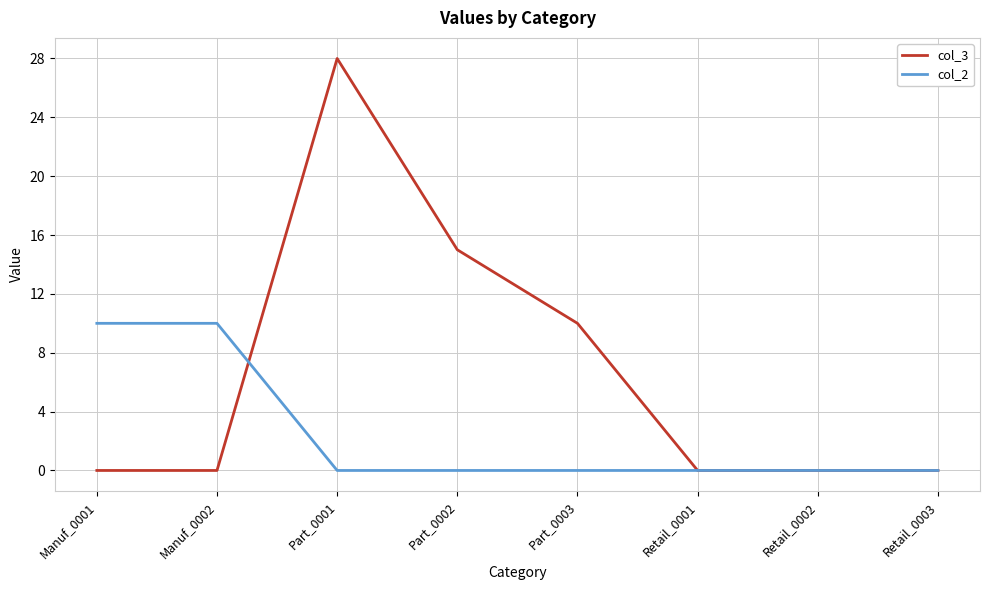

Reading left to right, transcribe all the data shown in this chart.

col_3: Manuf_0001=0	Manuf_0002=0	Part_0001=28	Part_0002=15	Part_0003=10	Retail_0001=0	Retail_0002=0	Retail_0003=0
col_2: Manuf_0001=10	Manuf_0002=10	Part_0001=0	Part_0002=0	Part_0003=0	Retail_0001=0	Retail_0002=0	Retail_0003=0